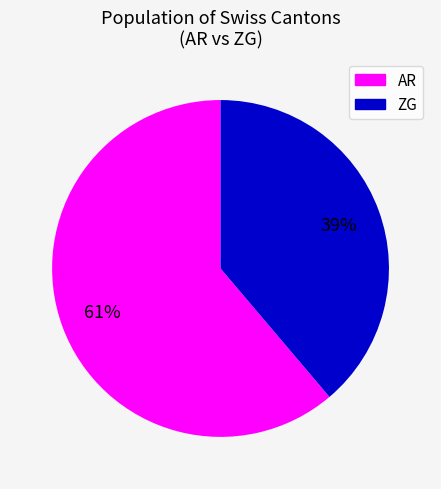

To the nearest percent, what is the average slice percentage?

50%